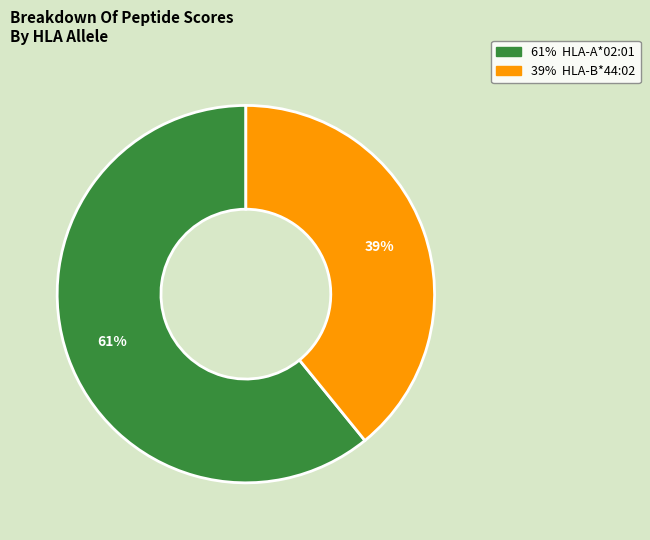

Does any single category account for the majority?

Yes